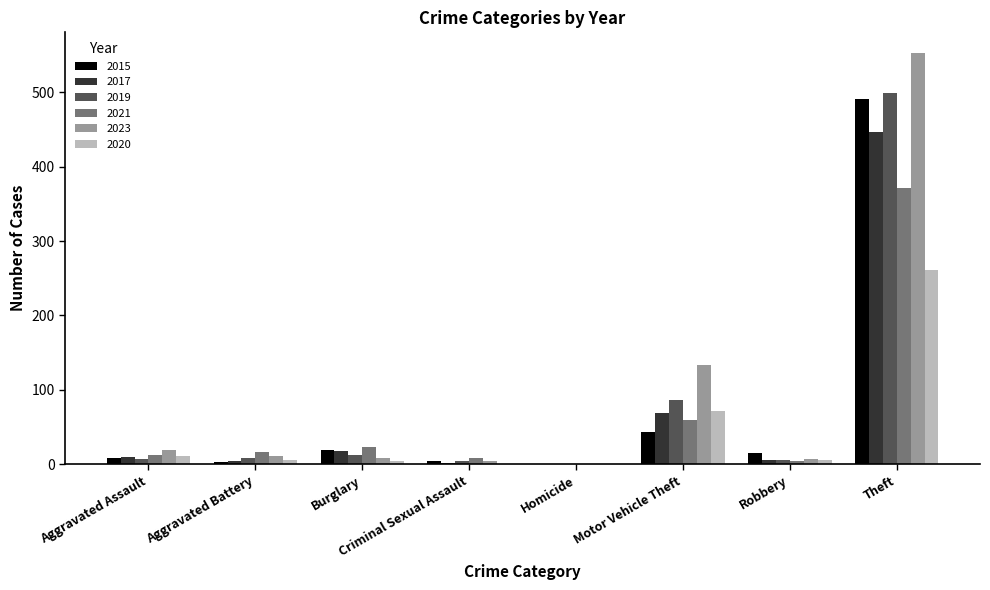

What is the average value of the 2017 series?

70